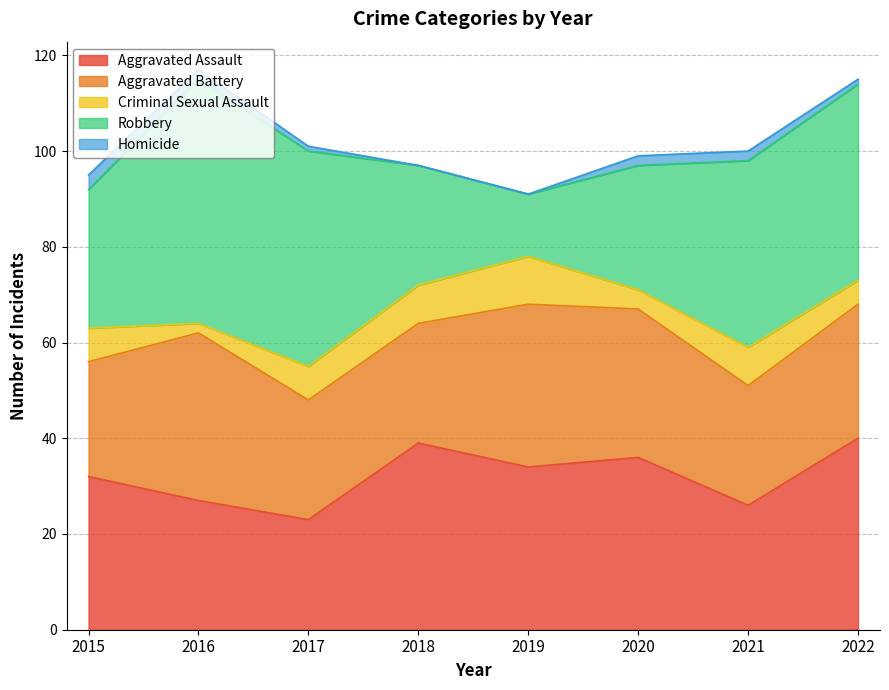

True or false: Homicide and Aggravated Battery intersect in this chart.

False